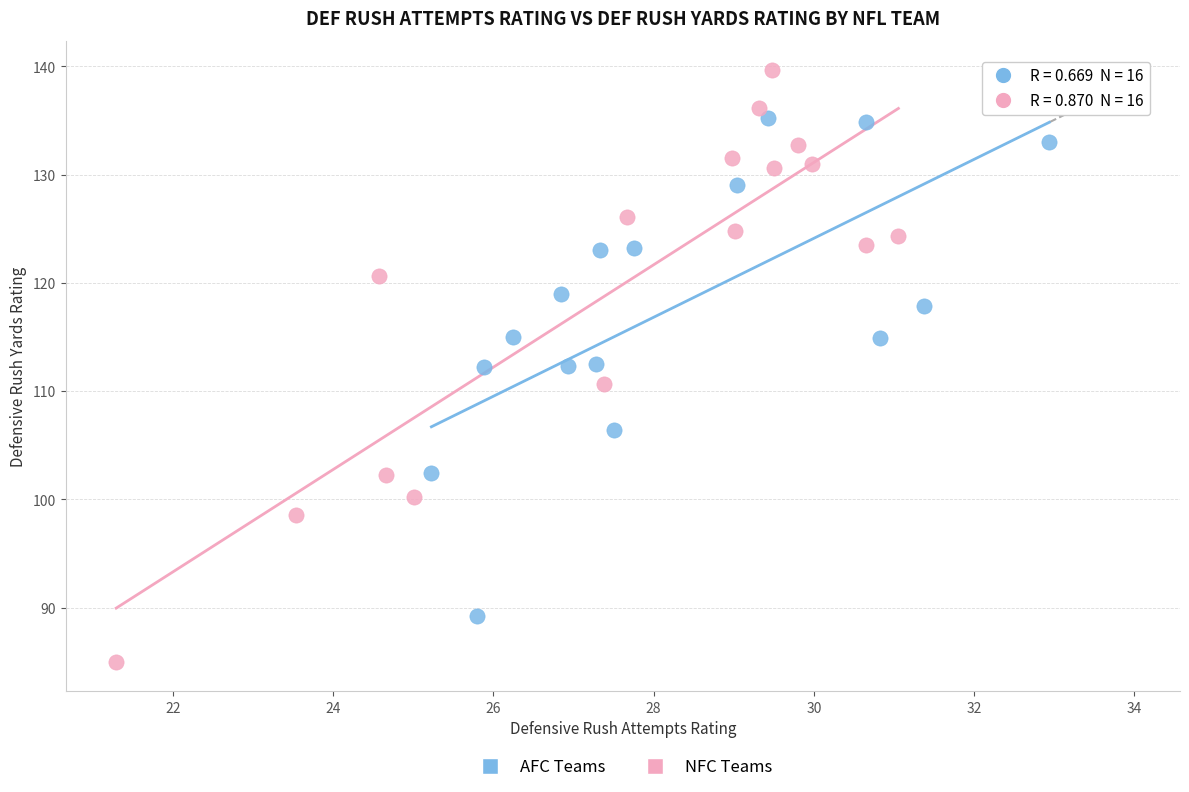

What are all the series names shown in the legend?

AFC Teams, NFC Teams